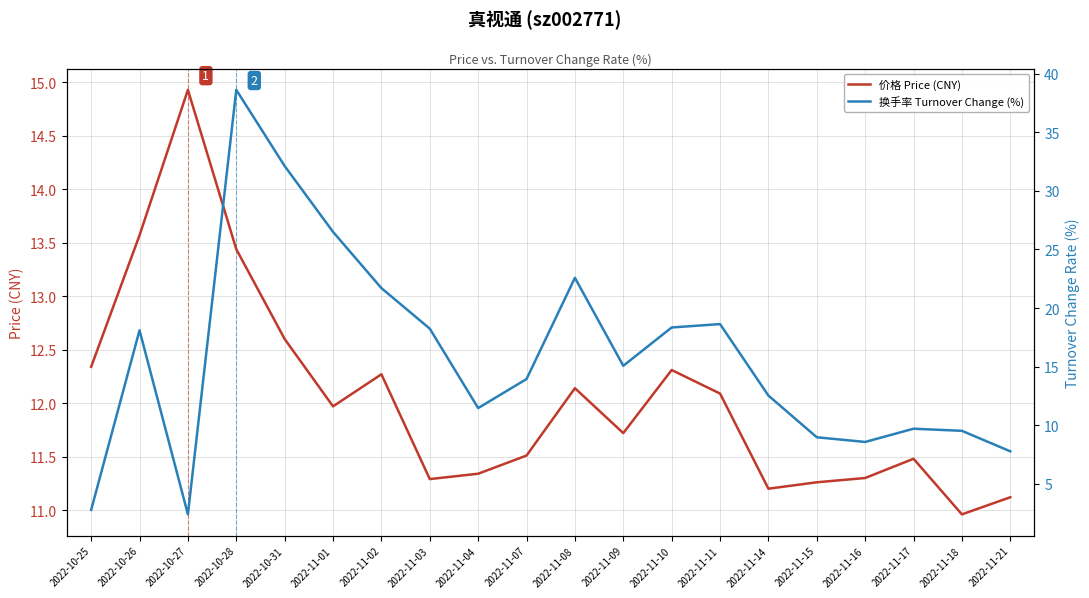

At how many categories does at least one series exceed 30?

2